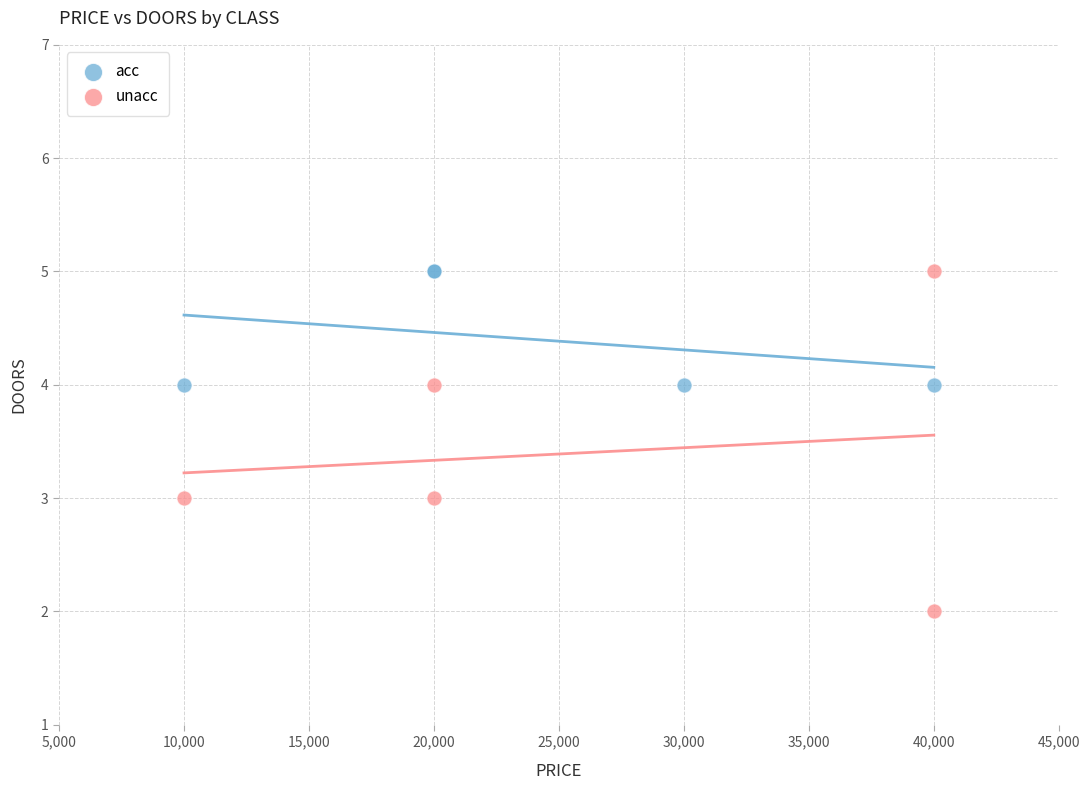

Which series has the widest spread of Y values?

unacc